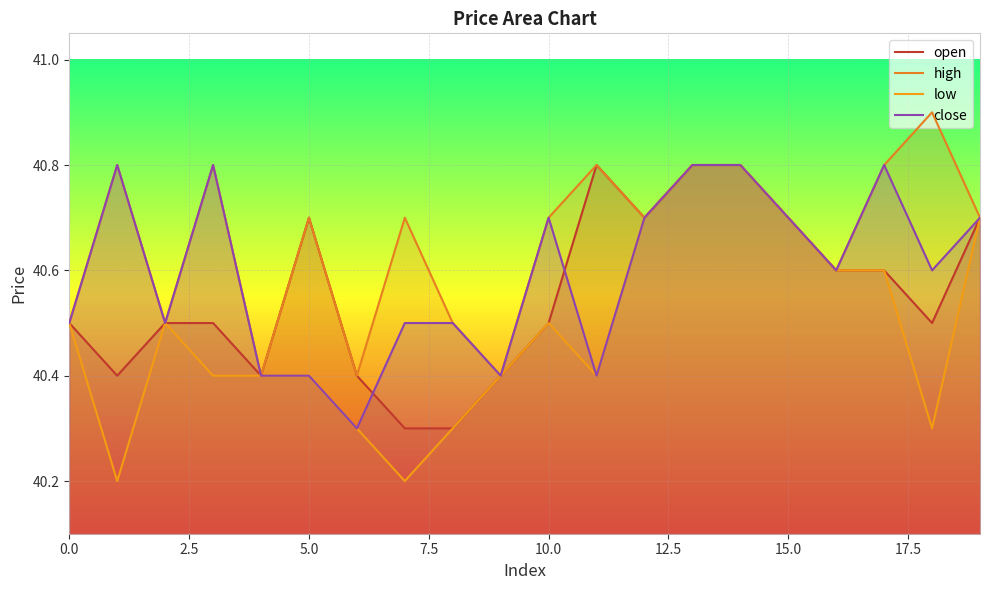

Count the number of data series in this chart.

4